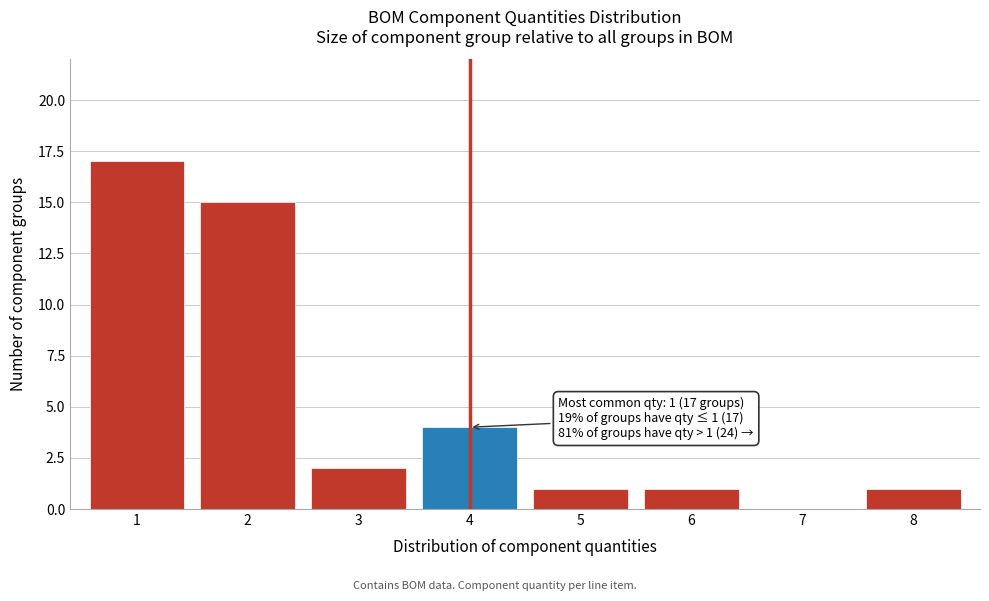

Reading left to right, transcribe all the data shown in this chart.

1=17	2=15	3=2	4=4	5=1	6=1	7=0	8=1